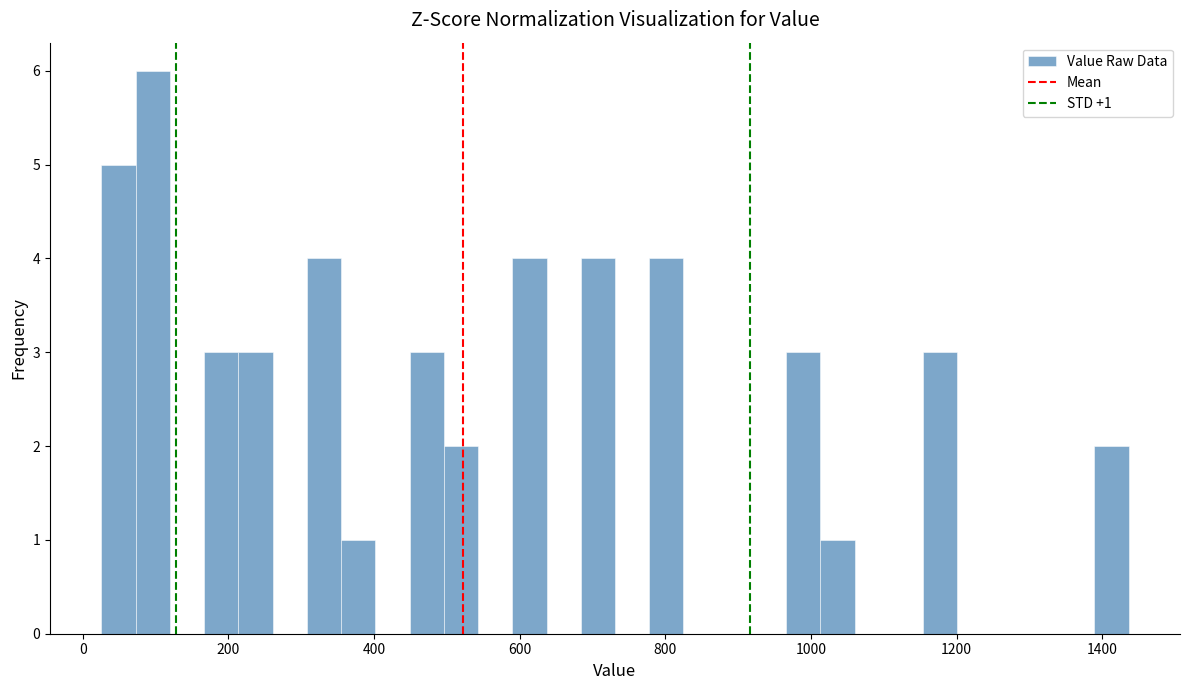

Read against the x-axis, roughly where is the centre of the tallest bar?

100